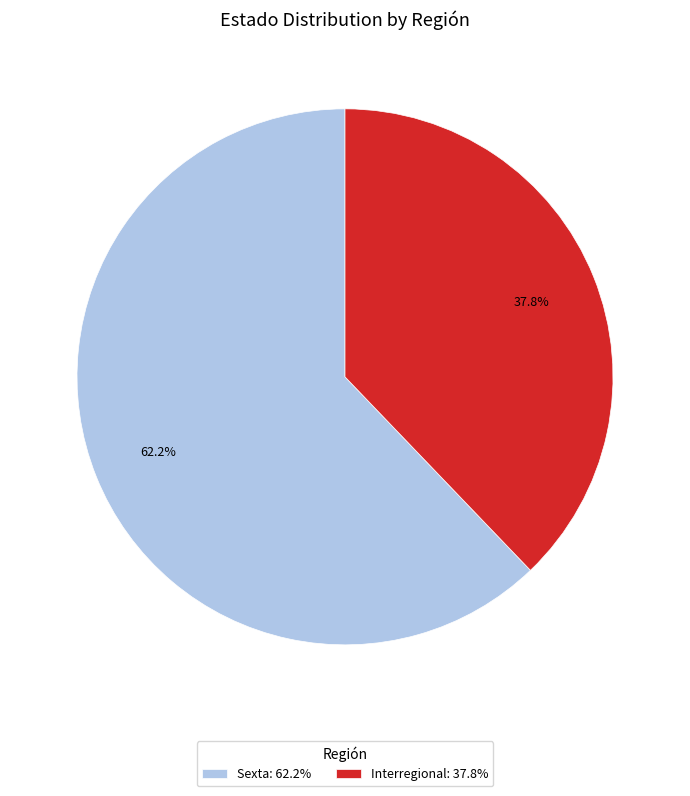

To the nearest percent, what is the difference between the largest and smallest slice percentages?

24%